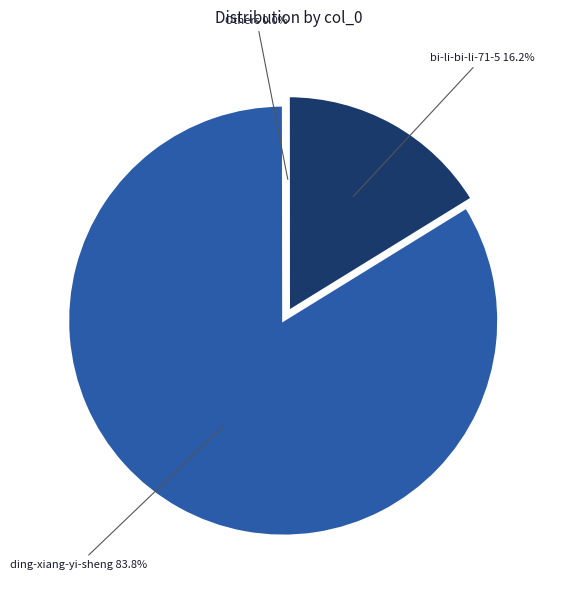

Is there any slice that represents more than half of the pie?

Yes